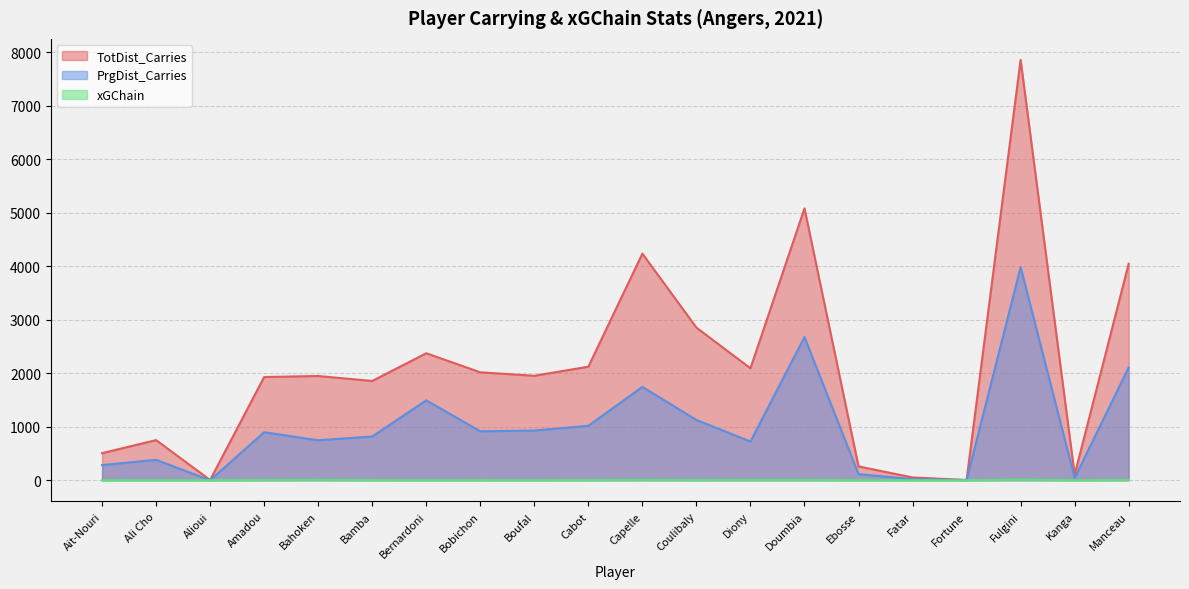

Is it true that TotDist_Carries equals 5079.0 at Doumbia?

True